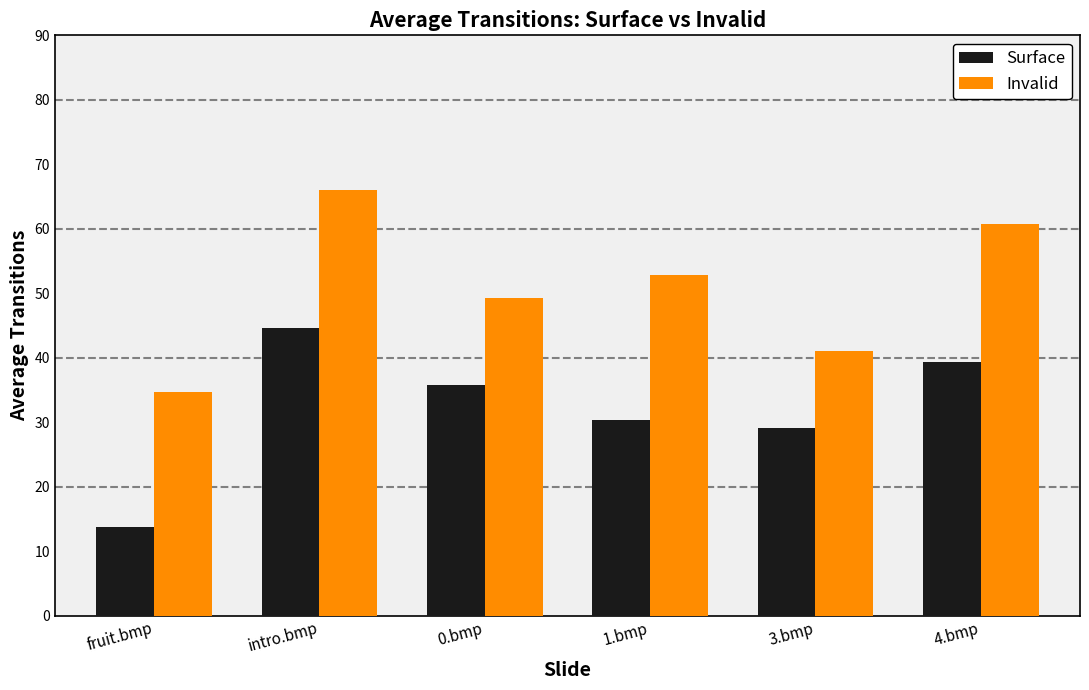

Between intro.bmp and 3.bmp, which series saw the biggest shift?

Invalid